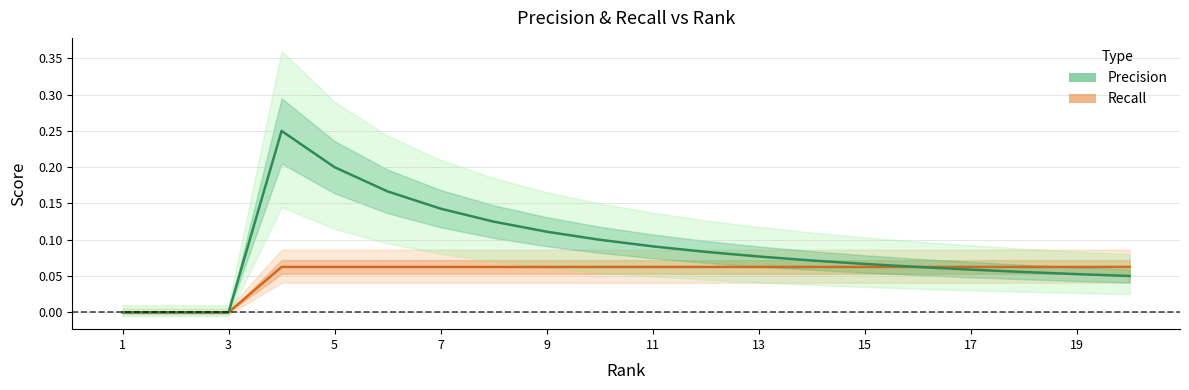

List the series in order of their overall mean, highest first.

Precision, Recall